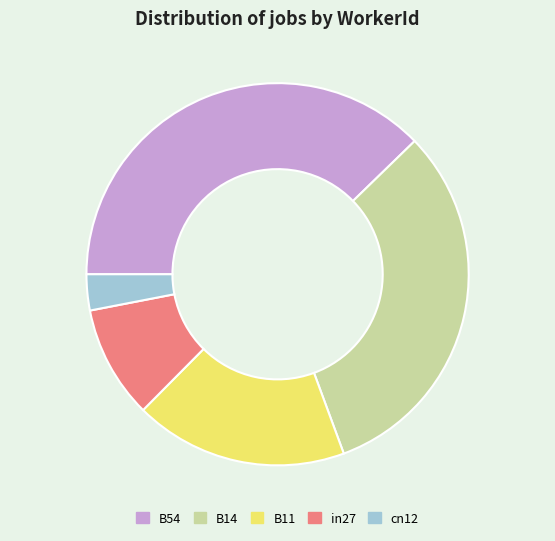

How many slices are in this pie chart?

5